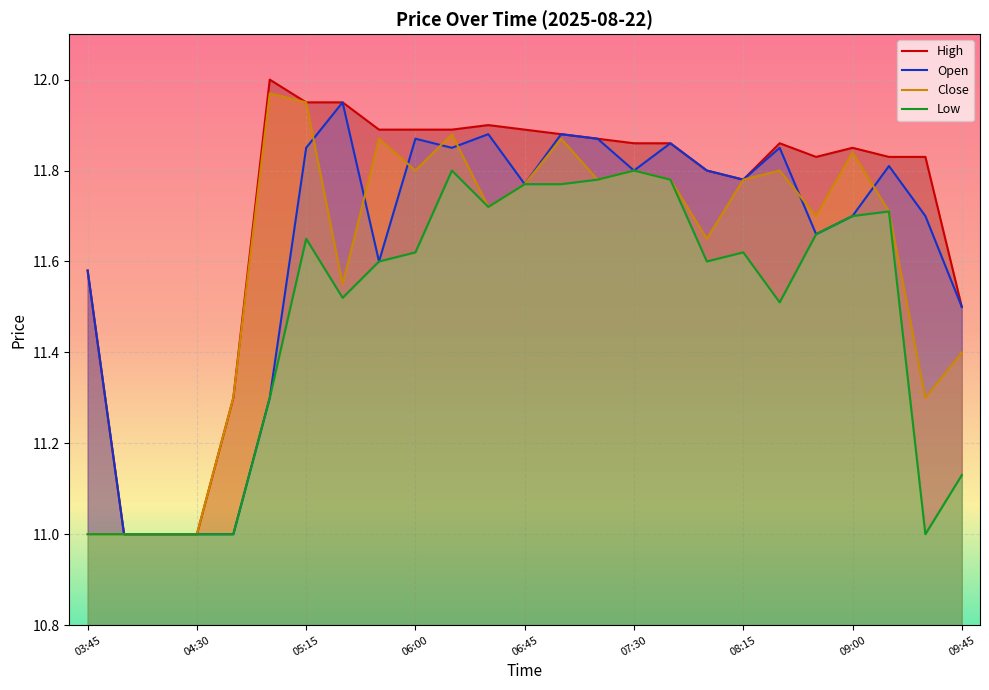

What is the maximum value for Close?

12.0